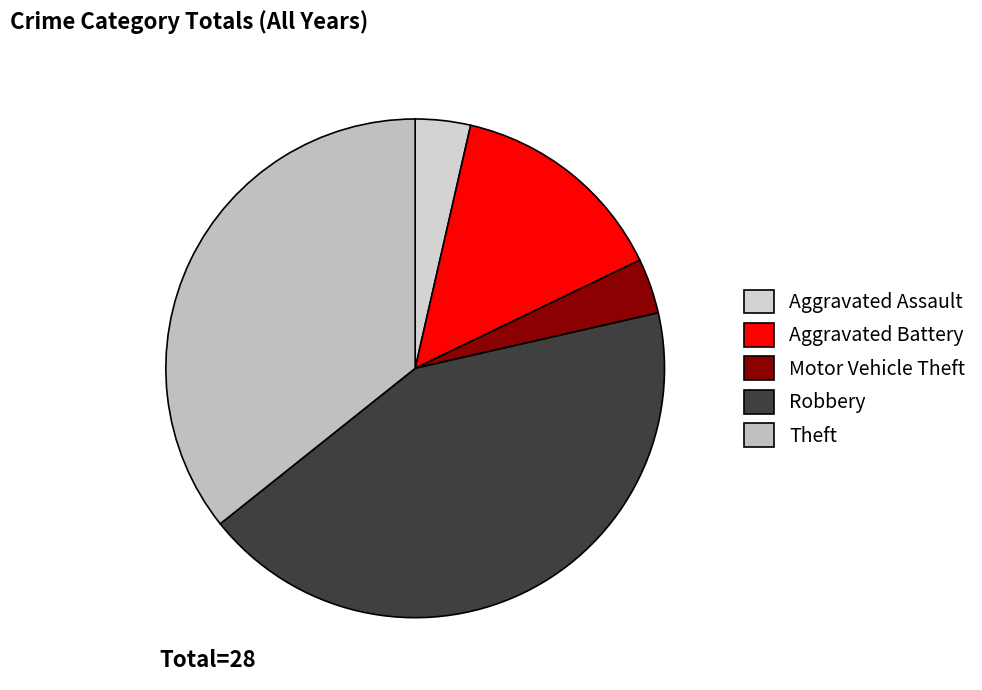

The Robbery slice represents 43% of the pie. True or false?

True